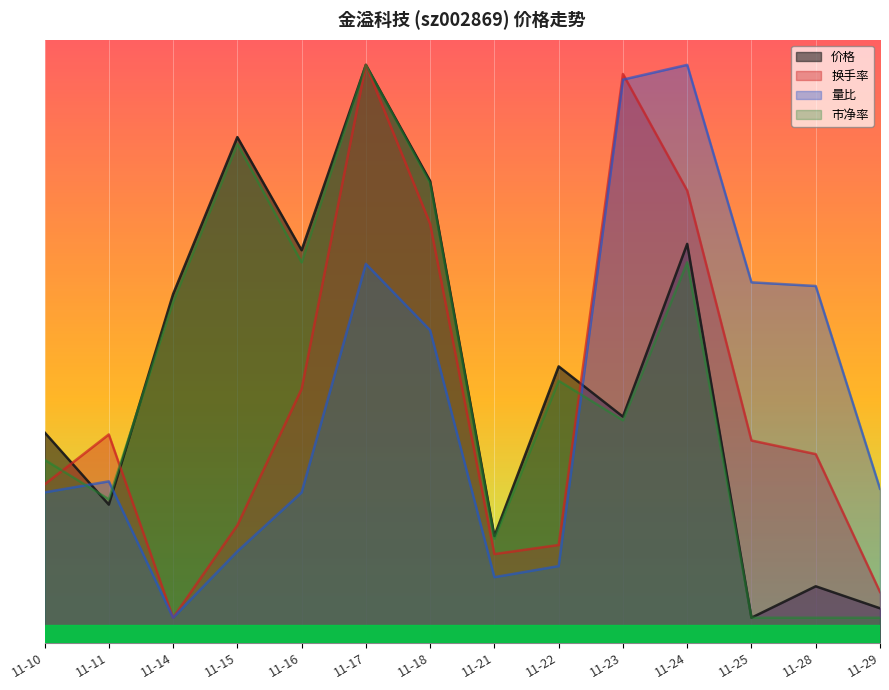

Rank the categories by 市净率 value from highest to lowest.

11-17, 11-15, 11-18, 11-16, 11-24, 11-14, 11-22, 11-23, 11-10, 11-11, 11-21, 11-25, 11-28, 11-29